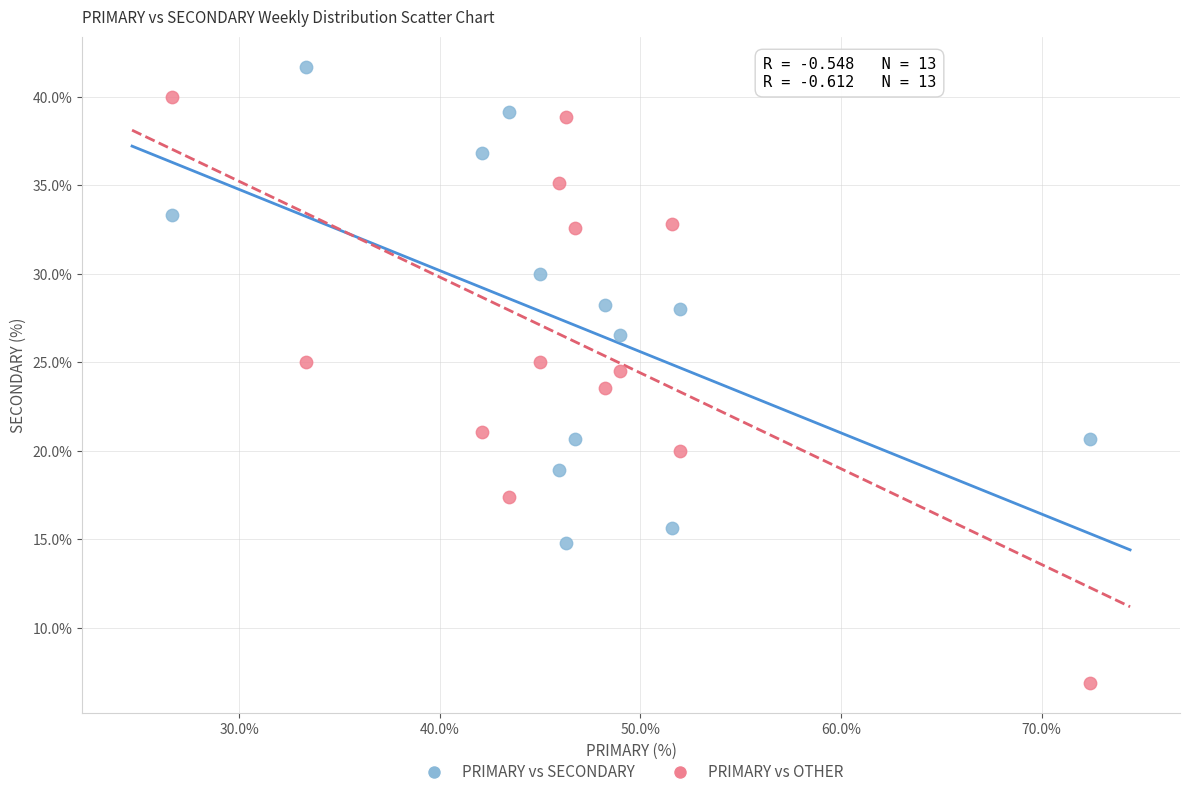

What are all the series names shown in the legend?

PRIMARY vs SECONDARY, PRIMARY vs OTHER